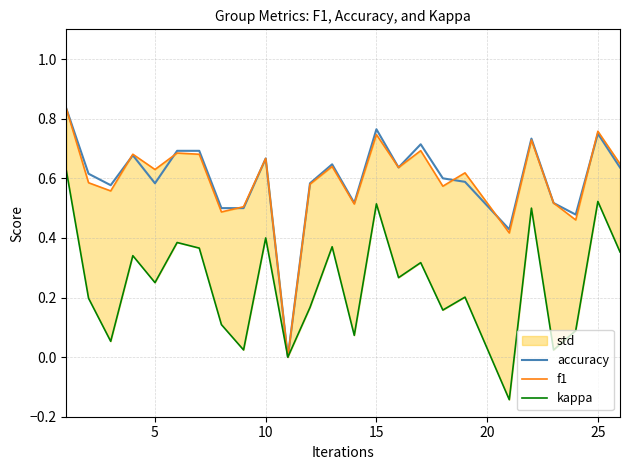

Which series has the largest range (max minus min)?

accuracy